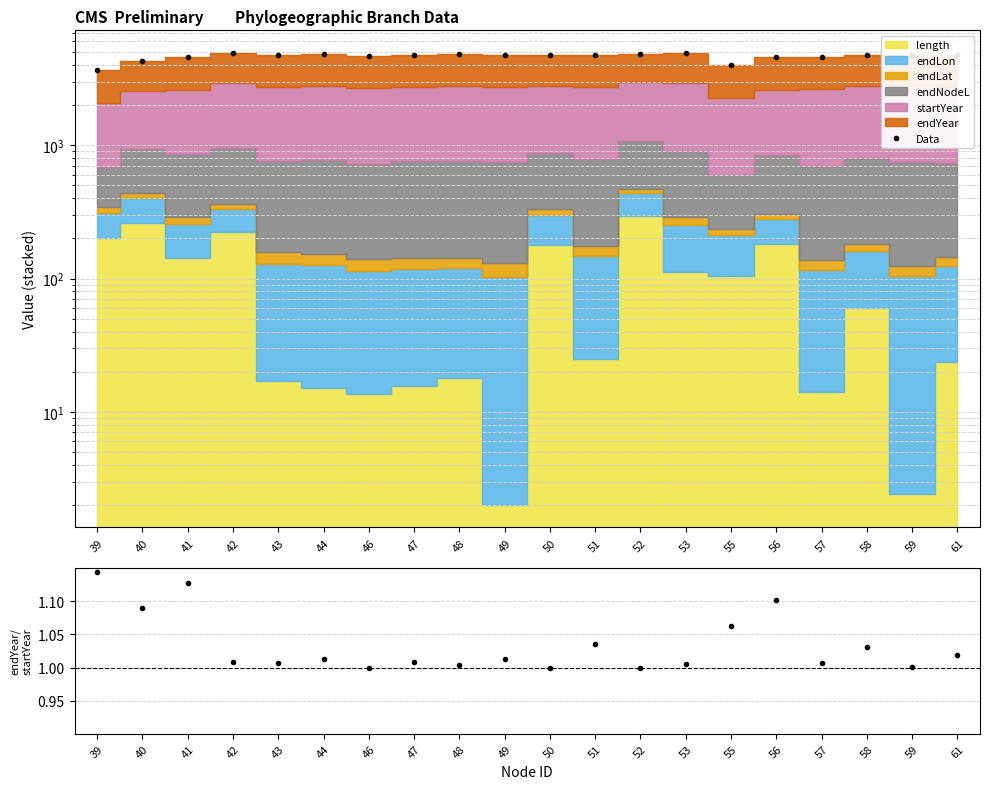

Does the chart display data point markers on the line(s)?

Yes